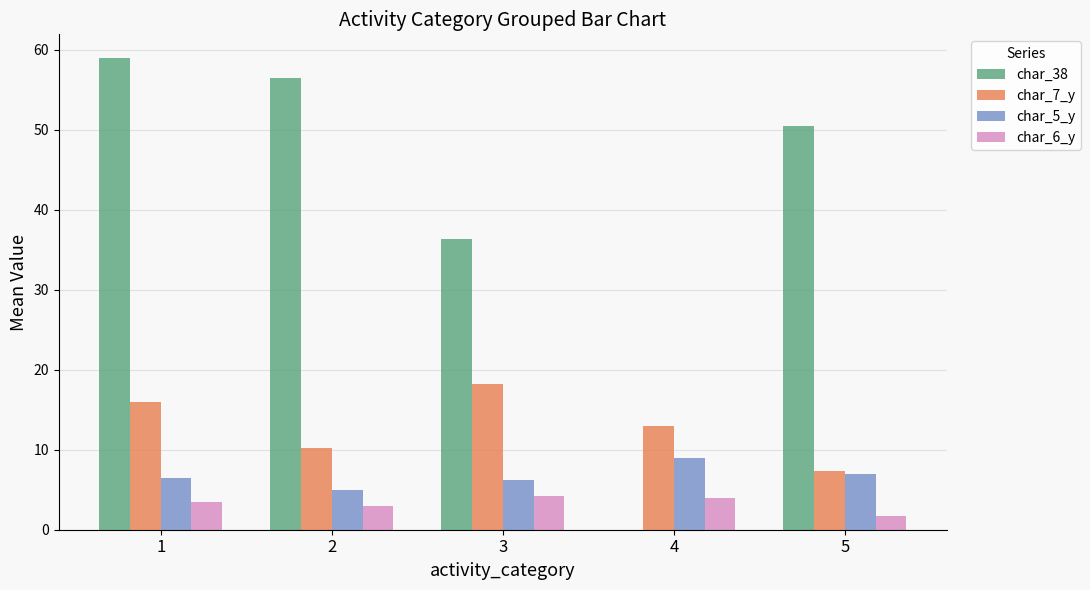

At which category is the sum across all series the highest?

1